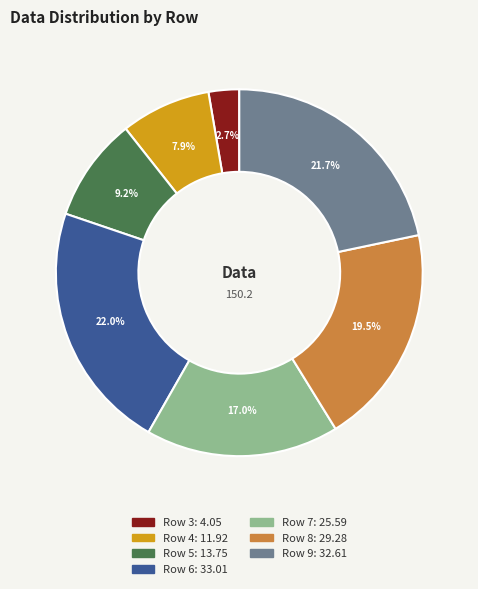

Count the number of slices in the pie.

7